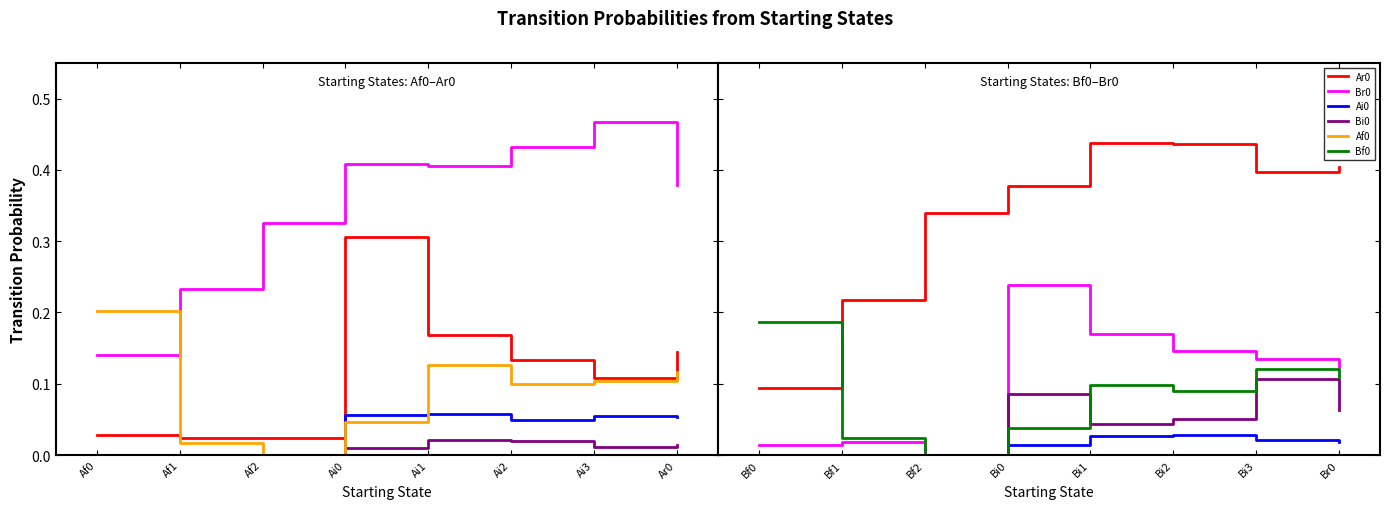

What is the total value across all series at Bi1?

0.8